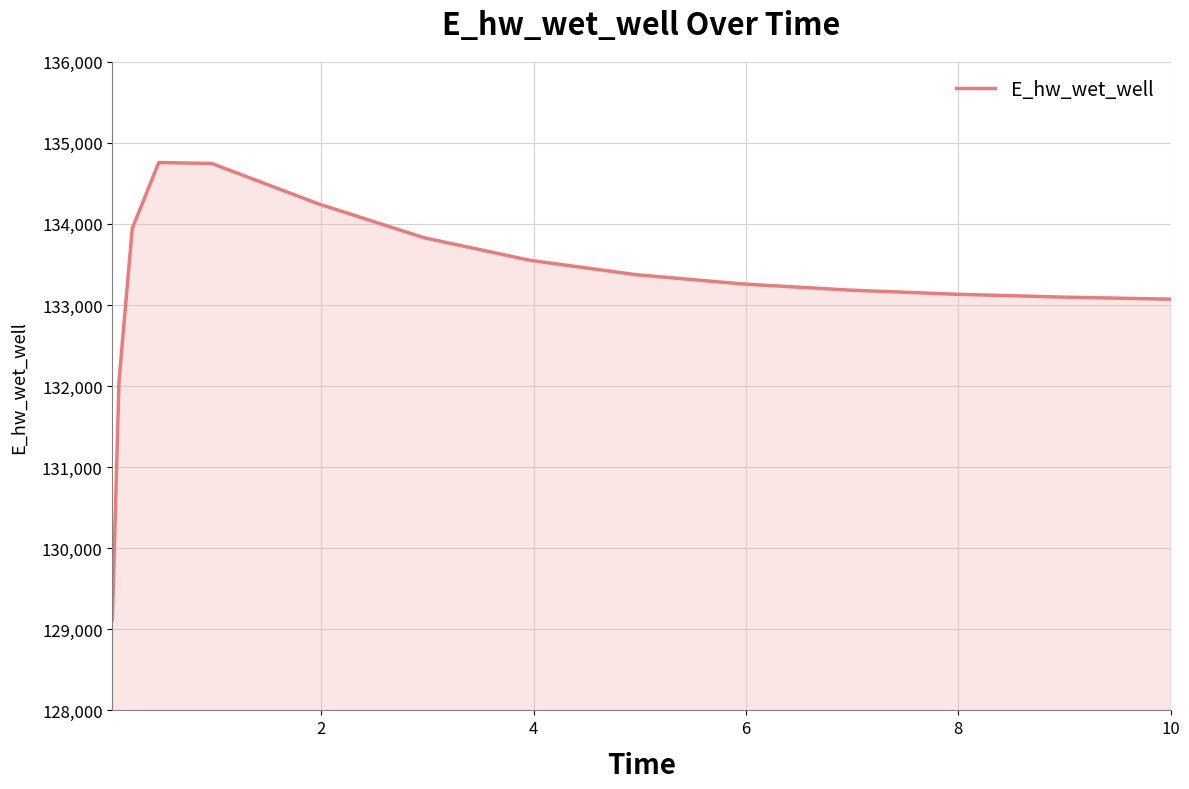

What is the greatest value displayed?

134757.7